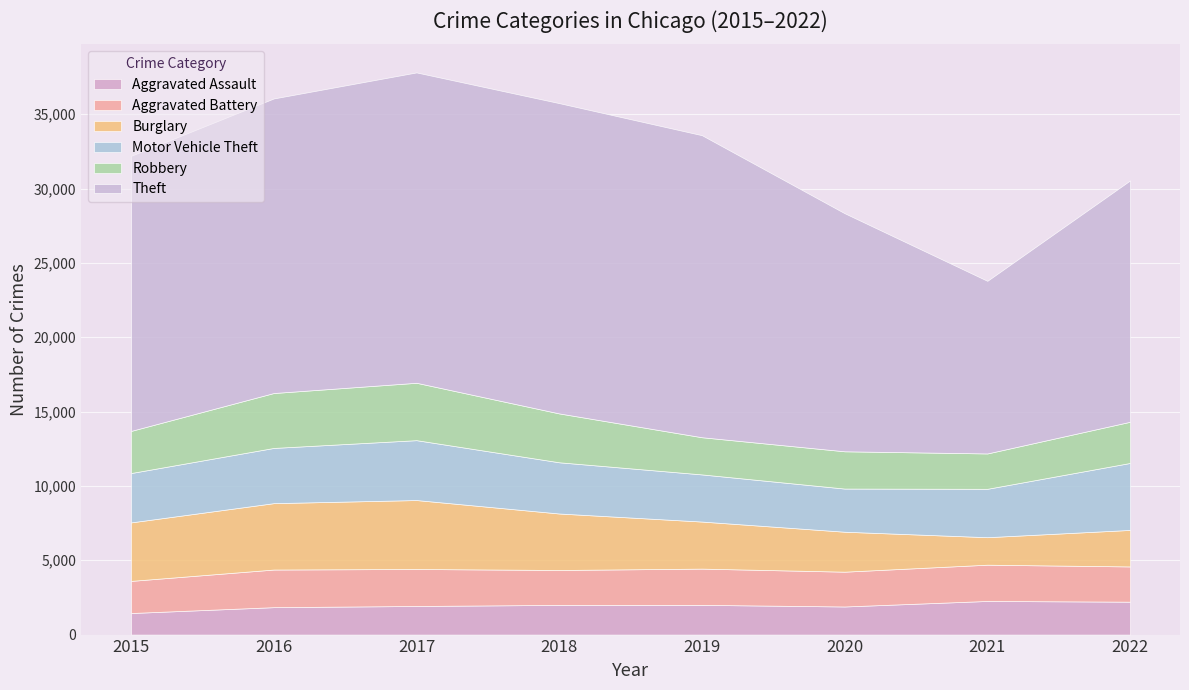

Is it true that Aggravated Battery equals 2488 at 2017?

True